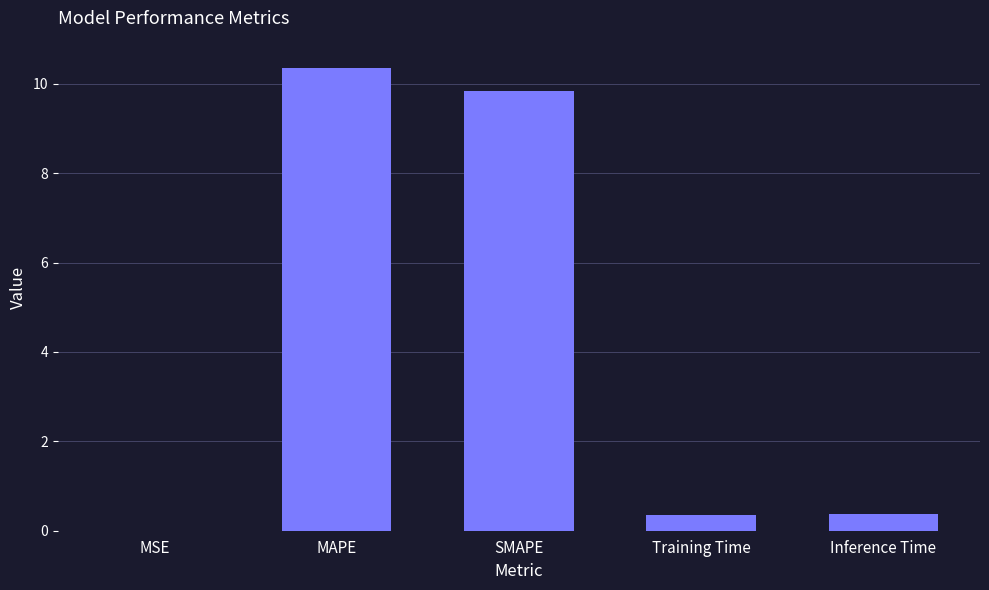

The chart shows a value of 0.4 at Inference Time. True or false?

True